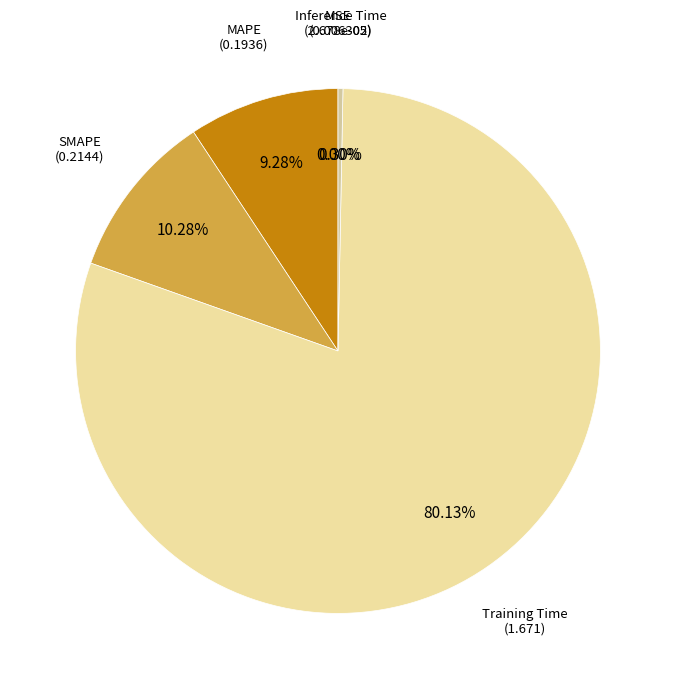

To the nearest percent, what is the average slice percentage?

20%